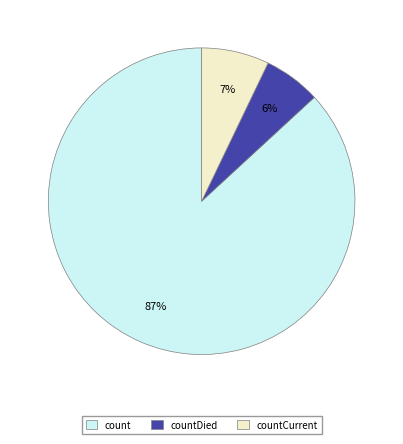

Which has a higher value, countDied or countCurrent?

countCurrent